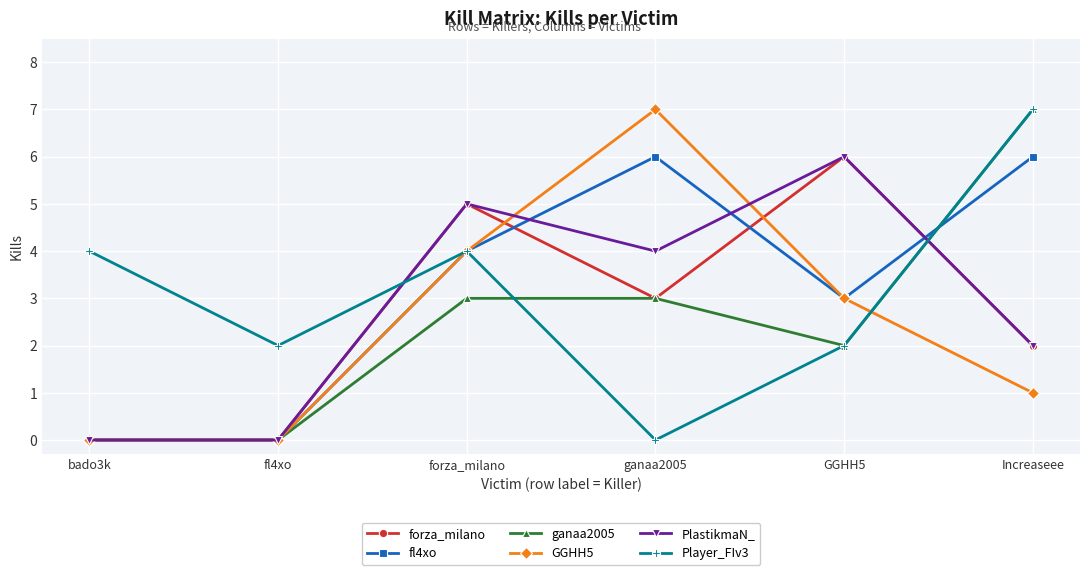

True or false: ganaa2005 has a value of 4 at forza_milano.

False